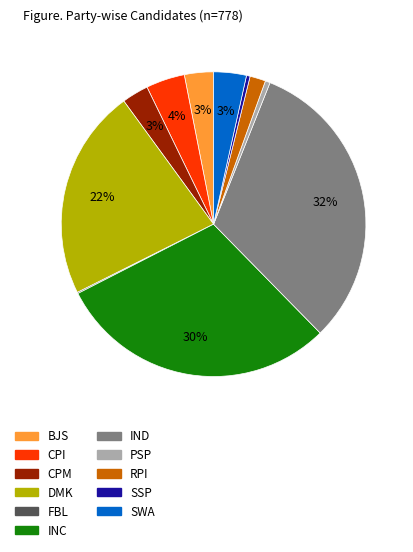

Between IND and CPI, which is larger?

IND